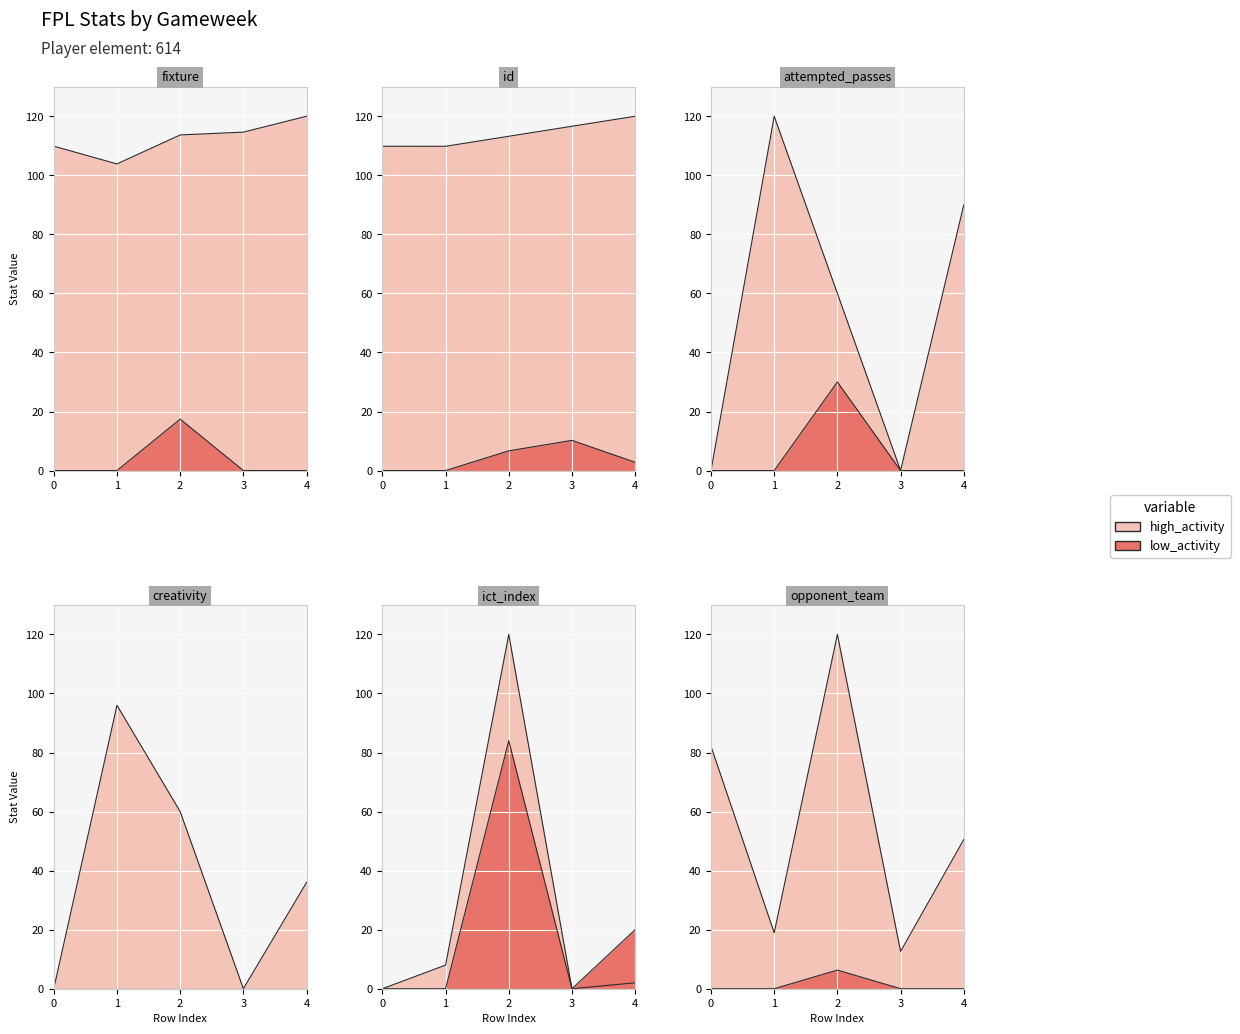

What is the sum of the high_activity values at 3 and 1?

218.5